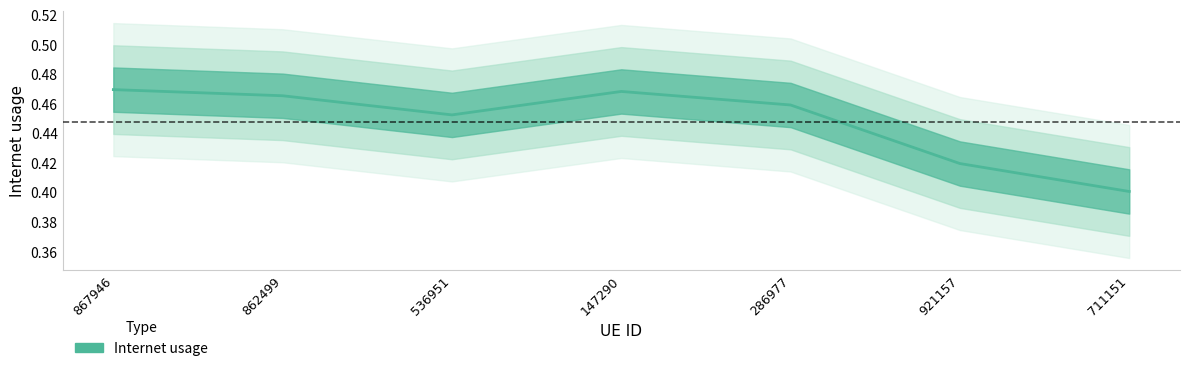

How many points are lower than both their immediate neighbors (excluding endpoints)?

1